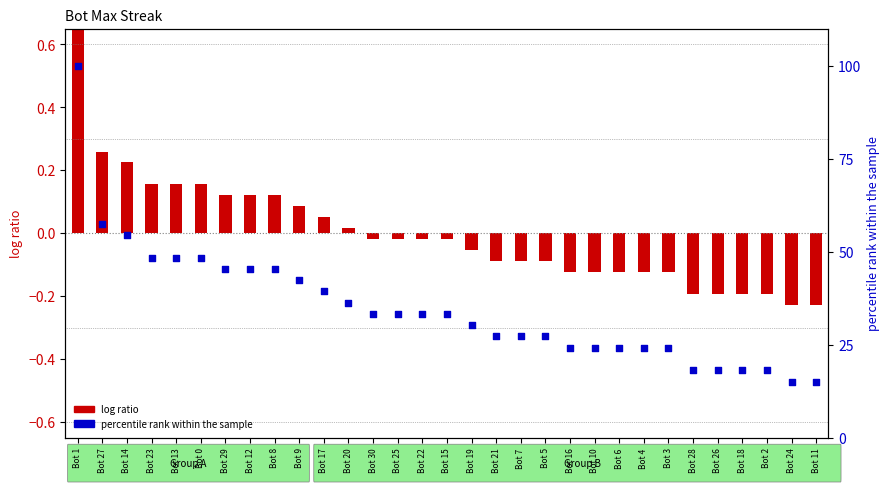

Which series has the widest spread of Y values?

percentile rank within the sample